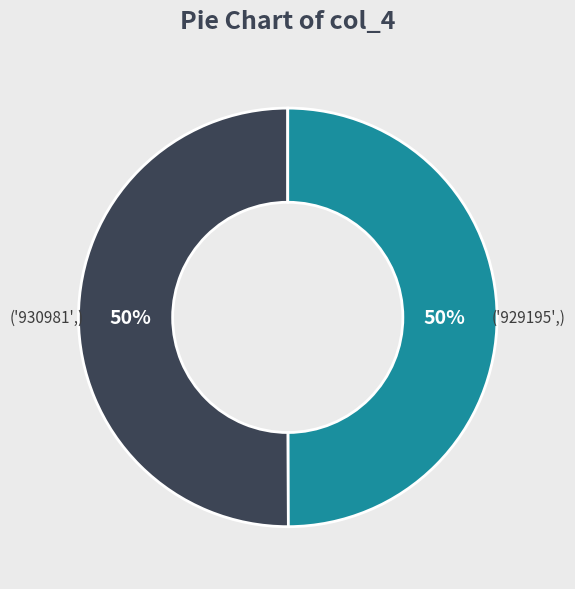

To the nearest percent, what is the average slice percentage?

50%